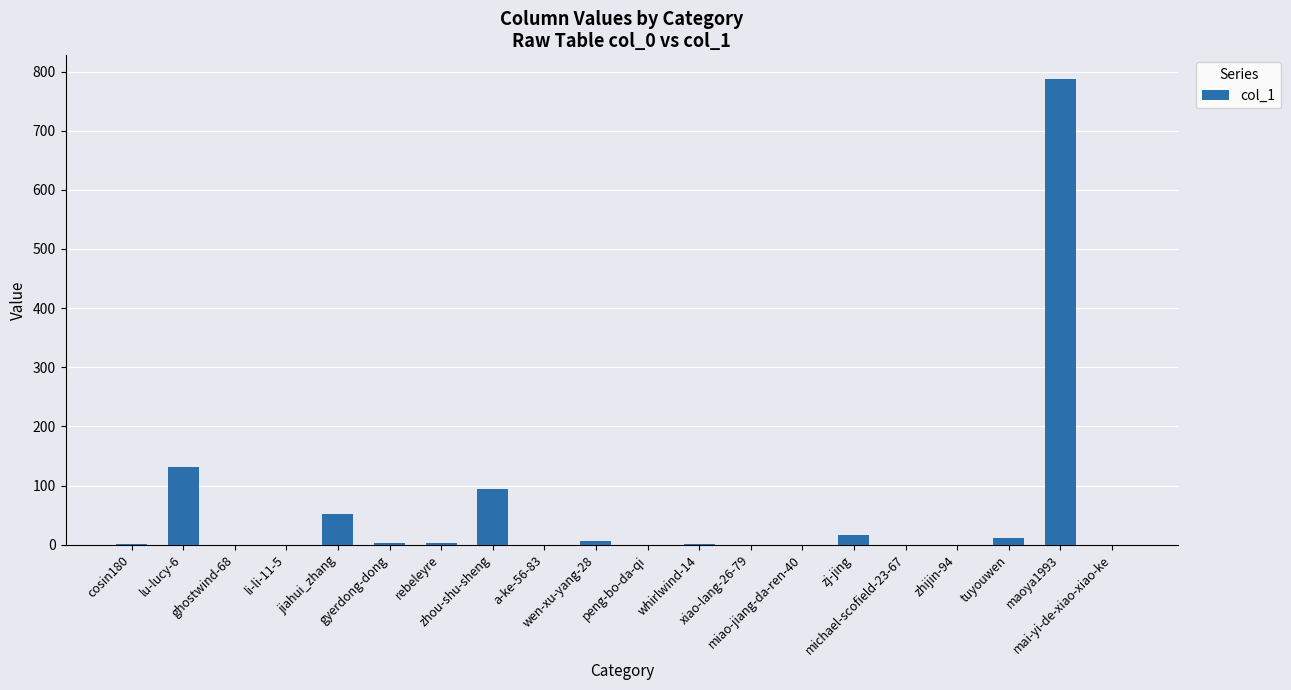

The value at michael-scofield-23-67 is -376. True or false?

False